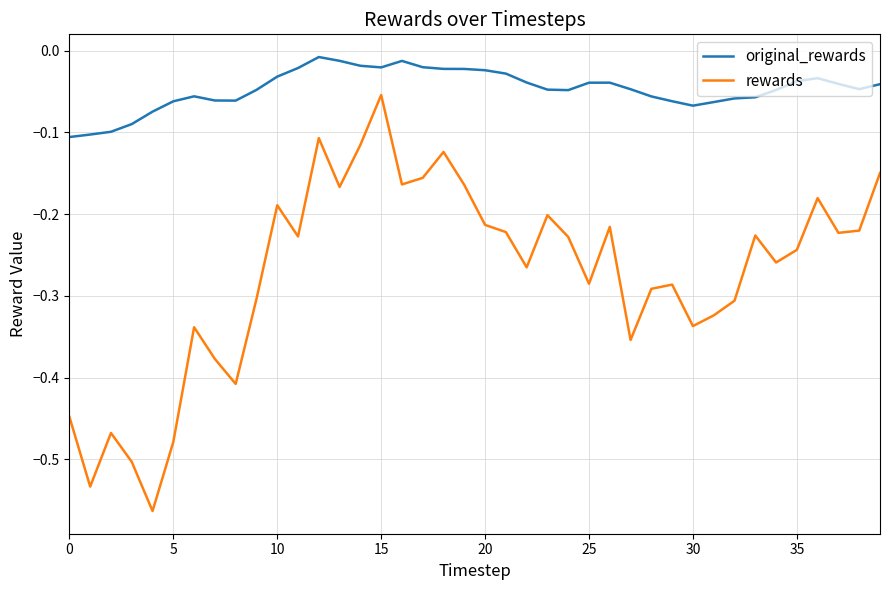

True or false: rewards and original_rewards cross at least once.

False